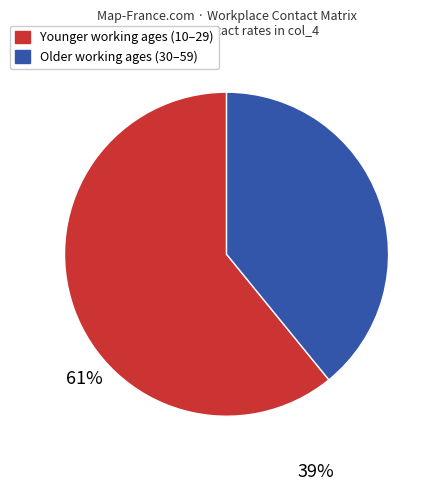

Does any single category account for the majority?

Yes